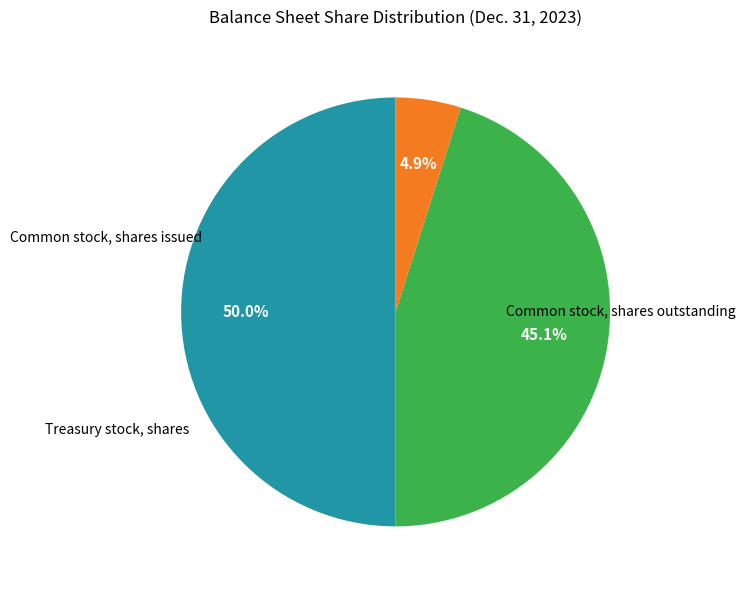

How many slices are in this pie chart?

3